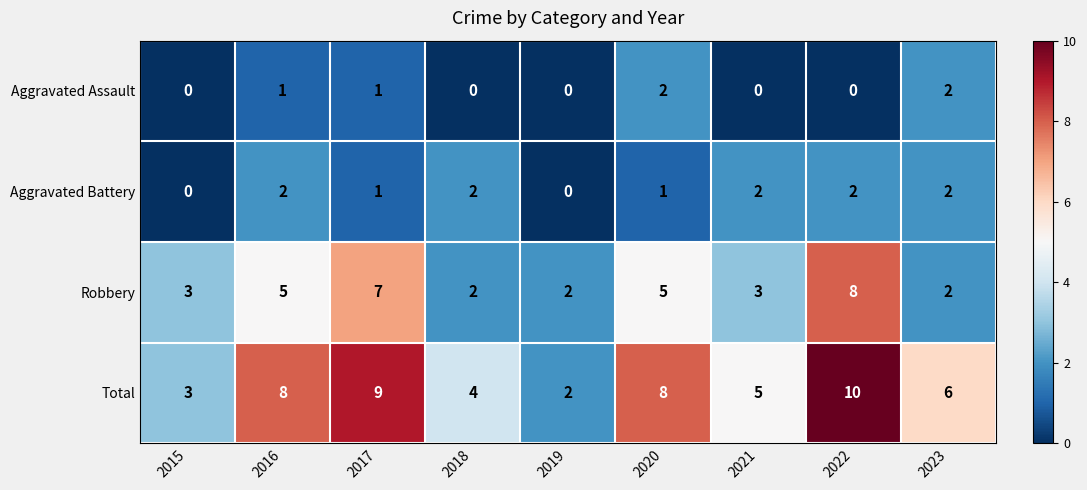

Which label corresponds to the largest value in the chart?

2022